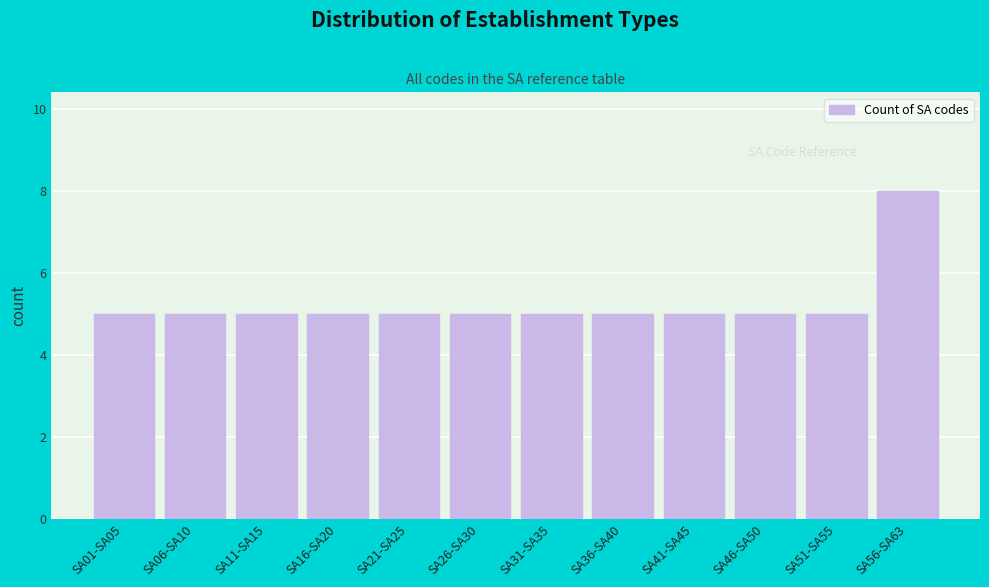

Reading left to right, transcribe all the data shown in this chart.

5	5	5	5	5	5	5	5	5	5	5	8